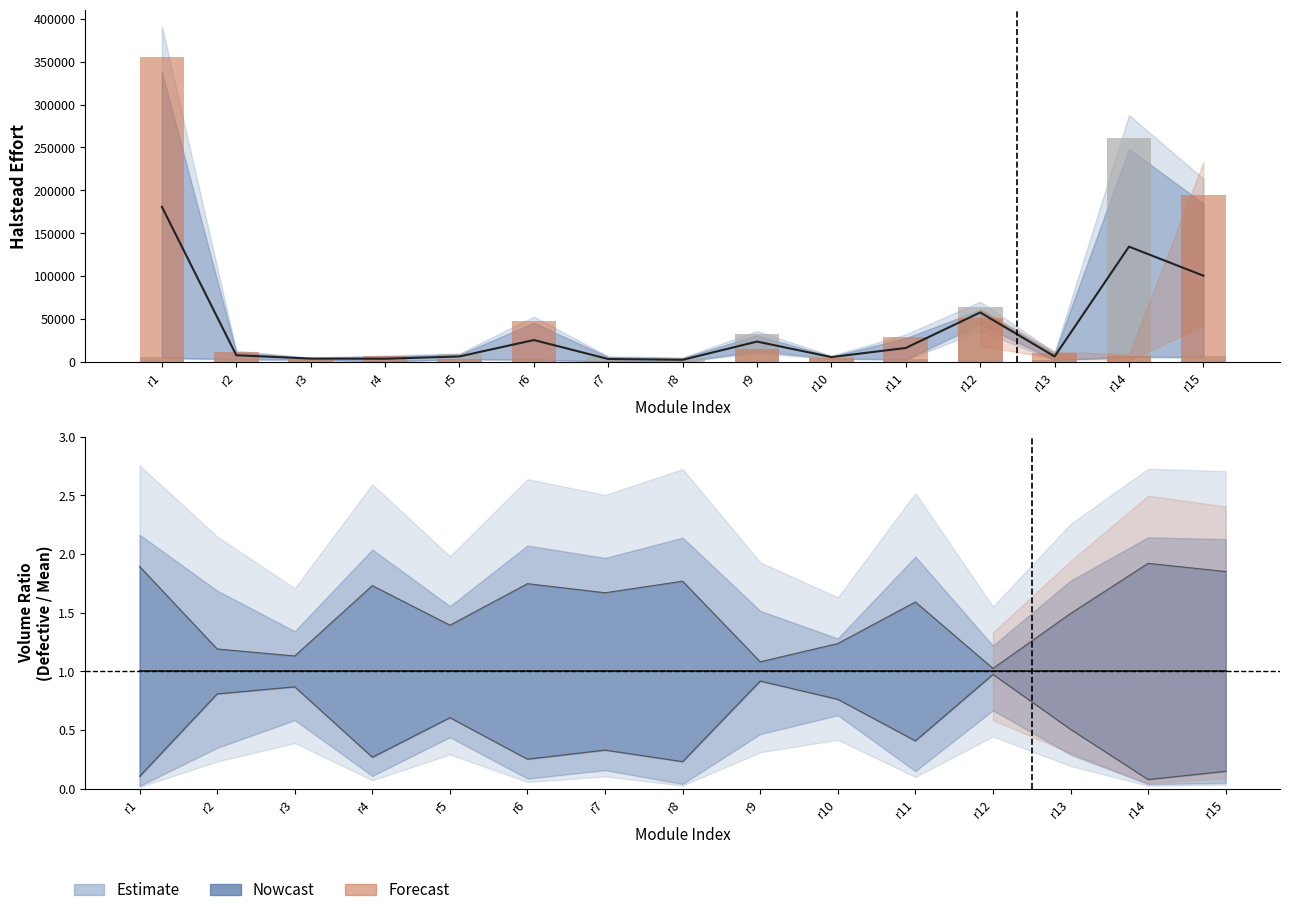

How many bars are there in each group?

2